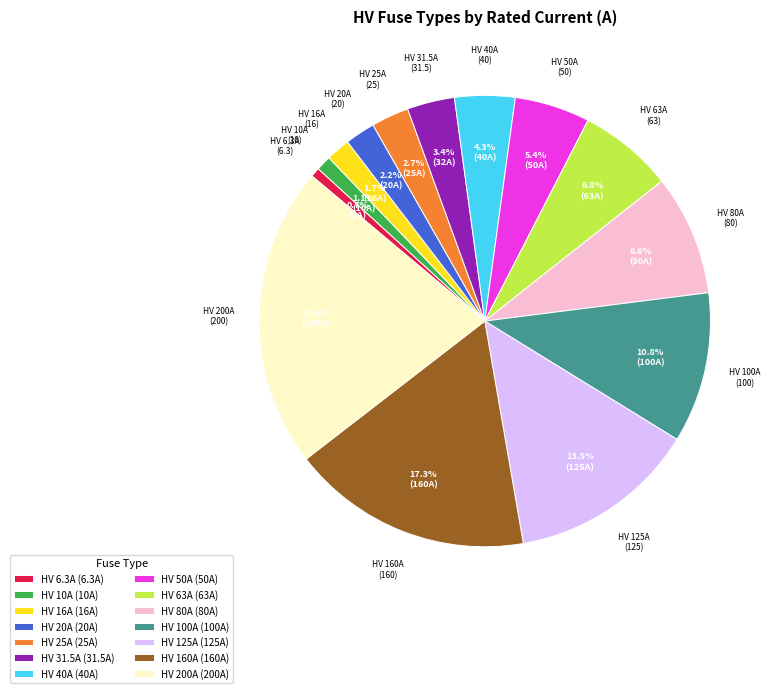

How many segments does this pie chart have?

14